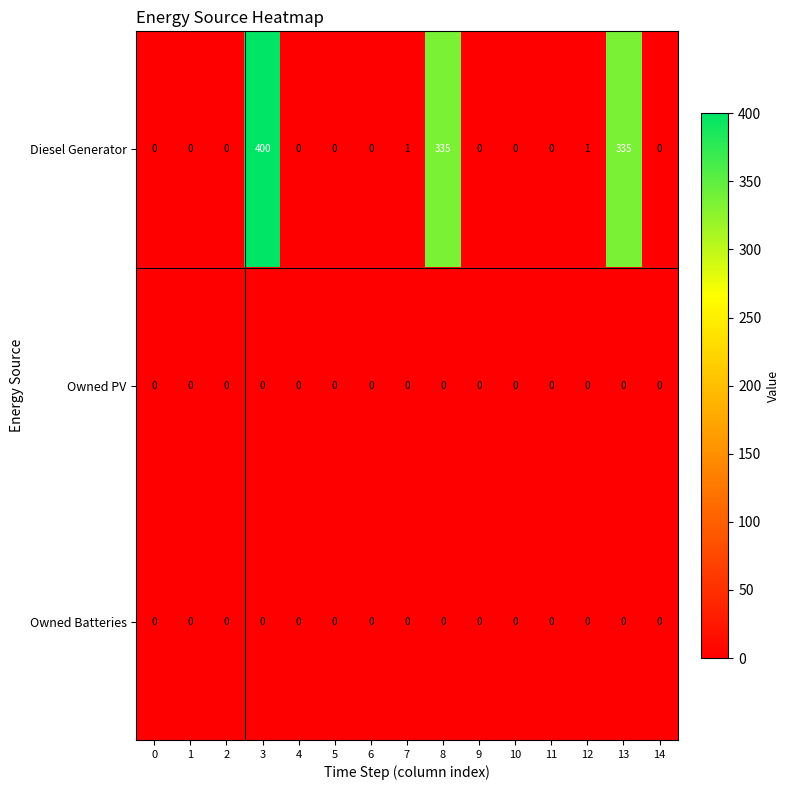

How many distinct data groups are displayed?

3